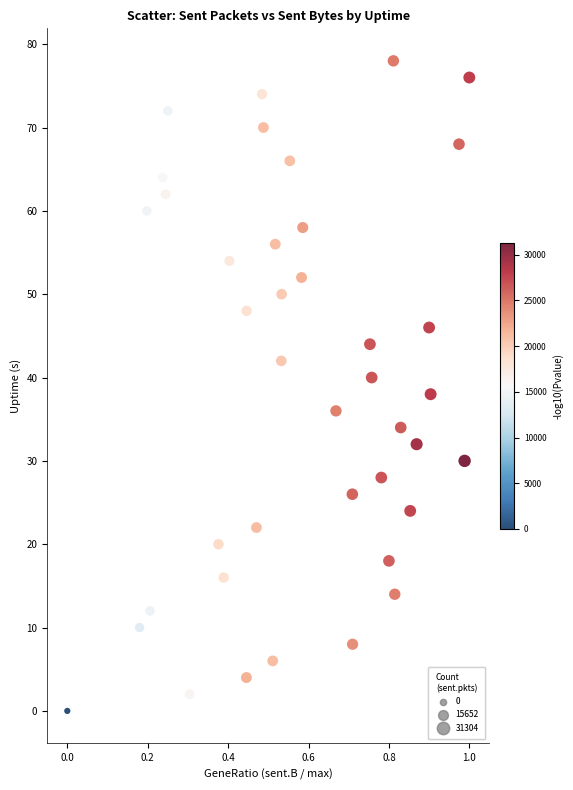

What is the range of Y values (max minus min)?

78